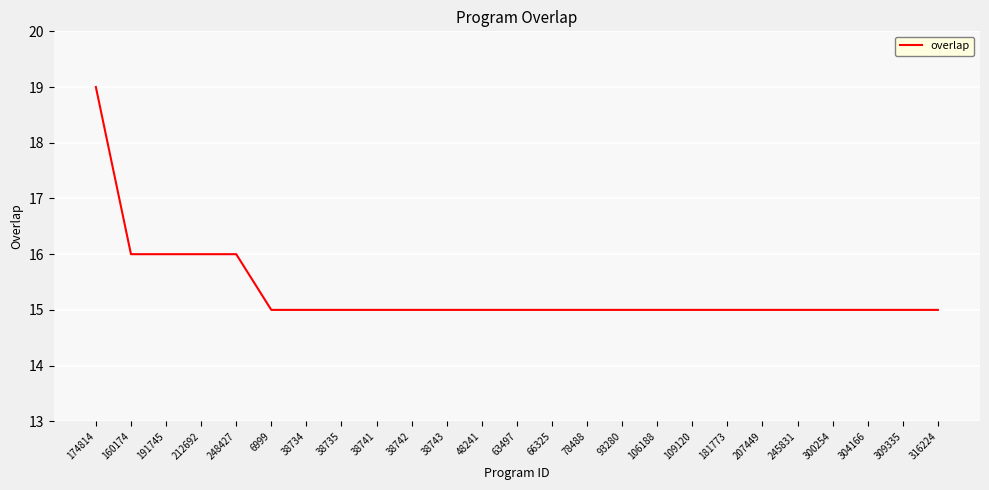

How many distinct data groups are displayed?

1